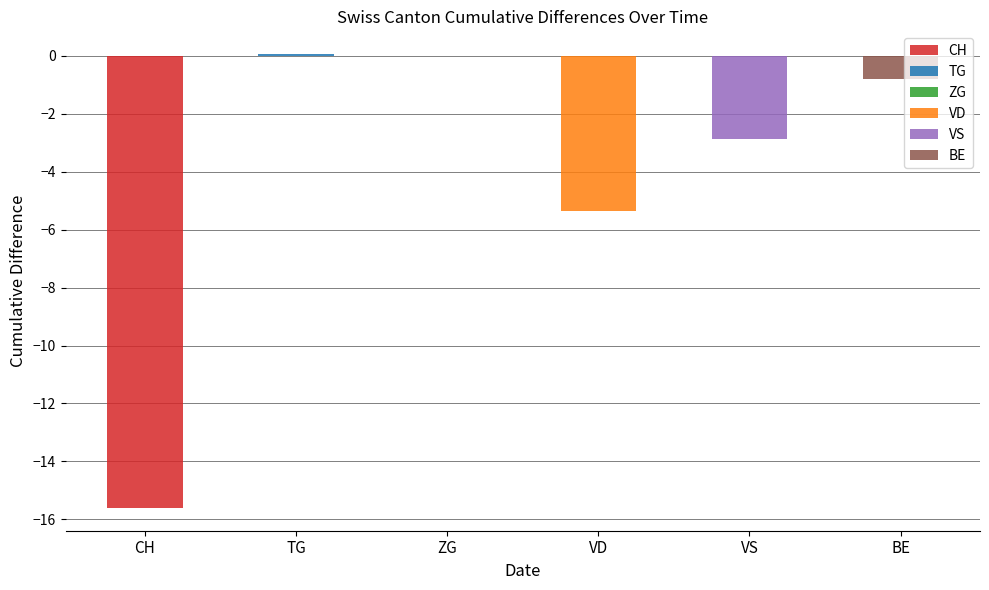

The value of TG at NW is 1. True or false?

False